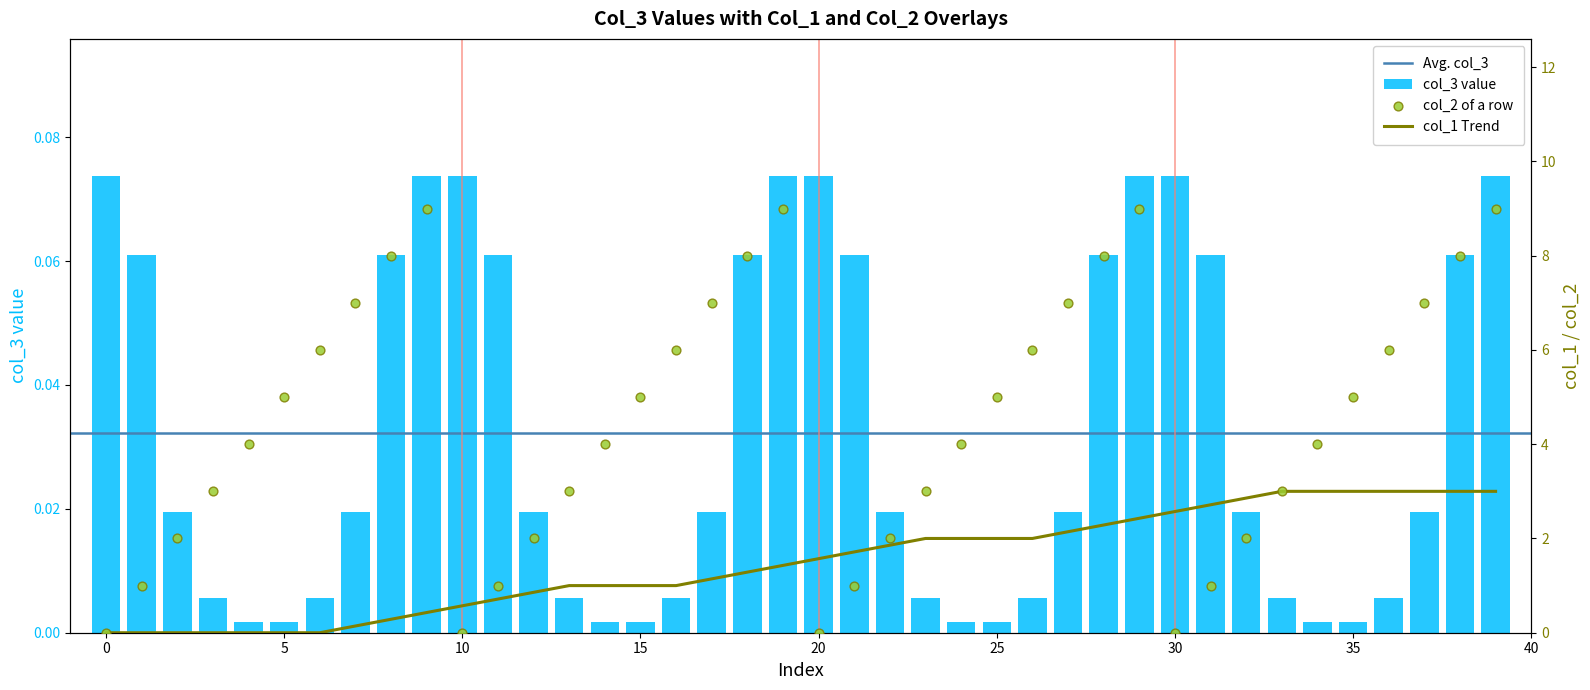

Which series has the largest Y range (max minus min)?

col_2_mean